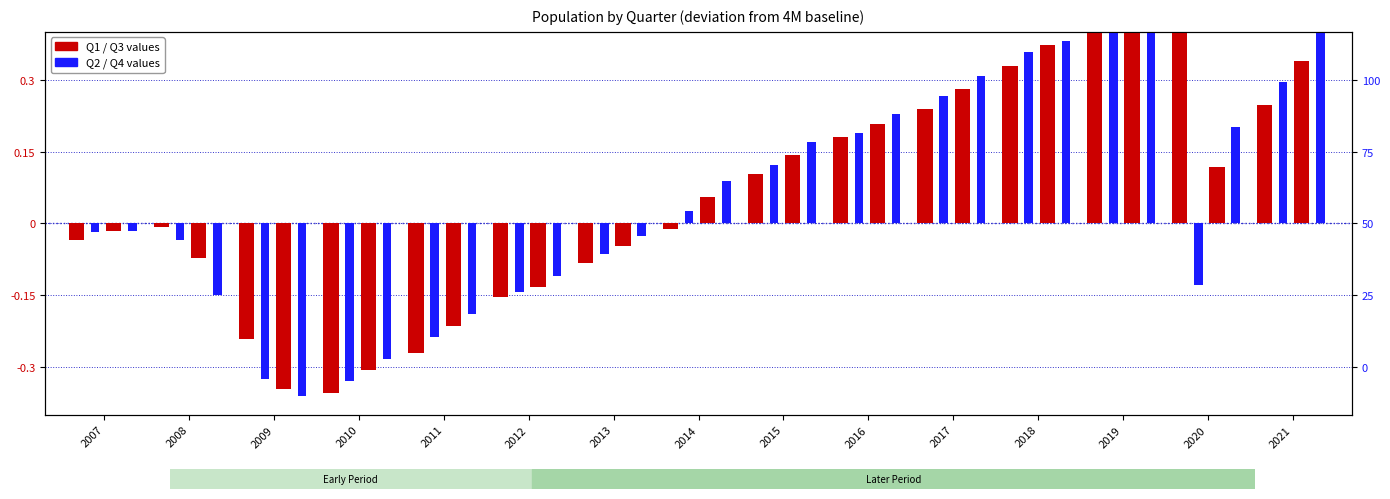

How many data points in Q2 are above 0?

7